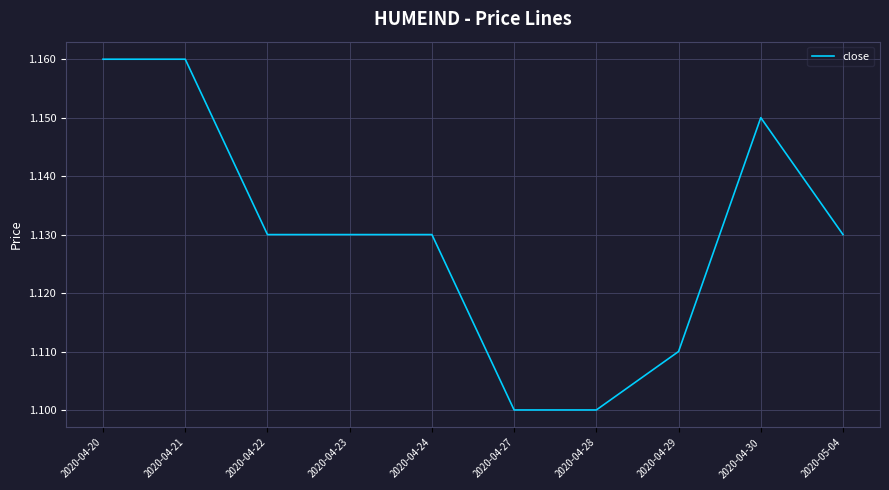

The value at 2020-04-20 is 0.4. True or false?

False